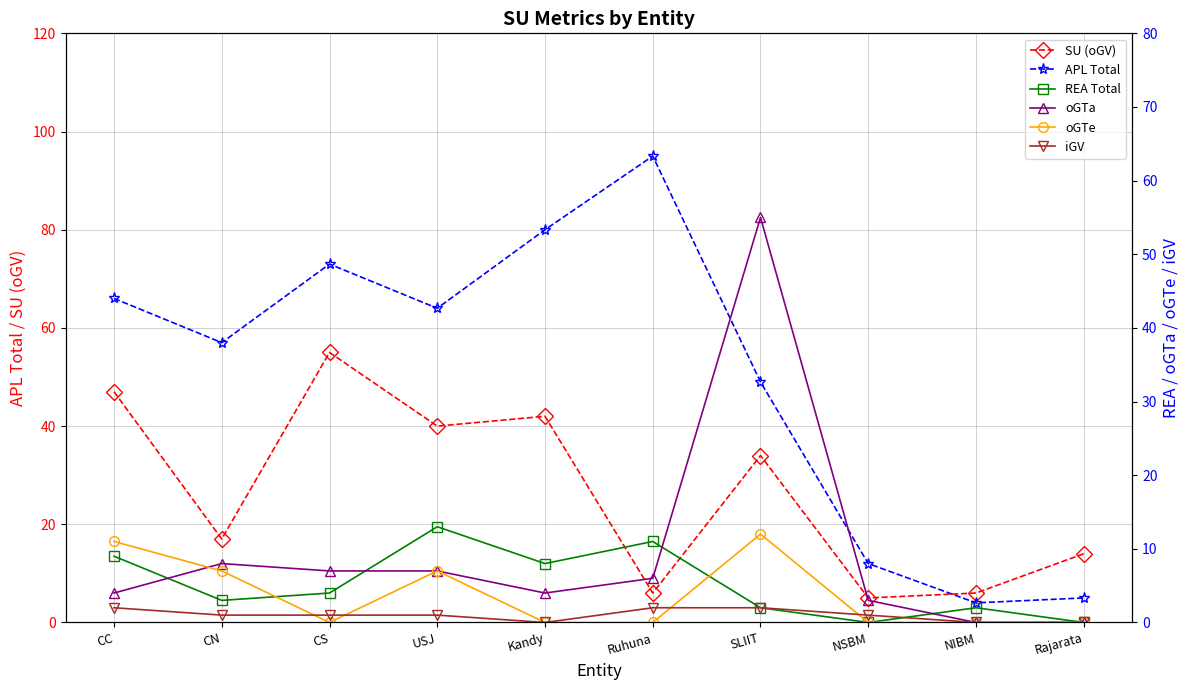

What position from the right is NSBM?

3